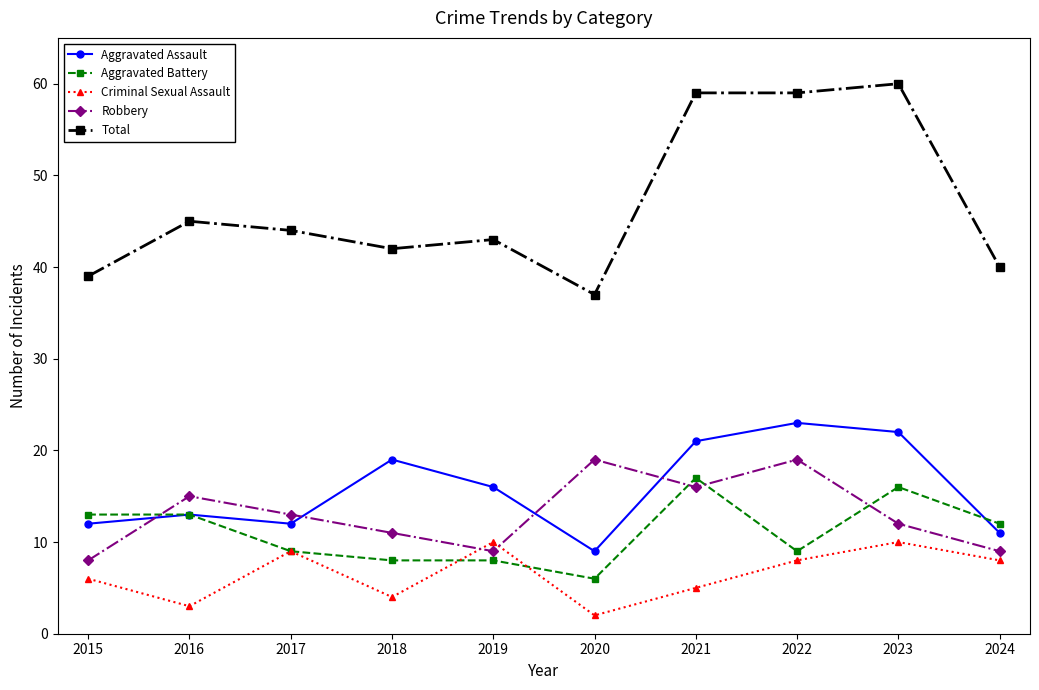

What is the sum of all Robbery values?

131